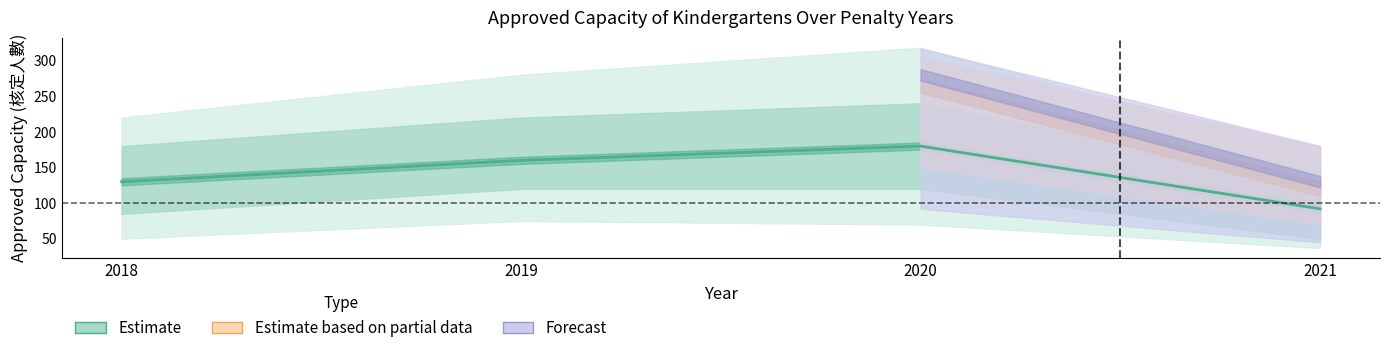

List the labels in order of value, largest first.

2020, 2019, 2018, 2021